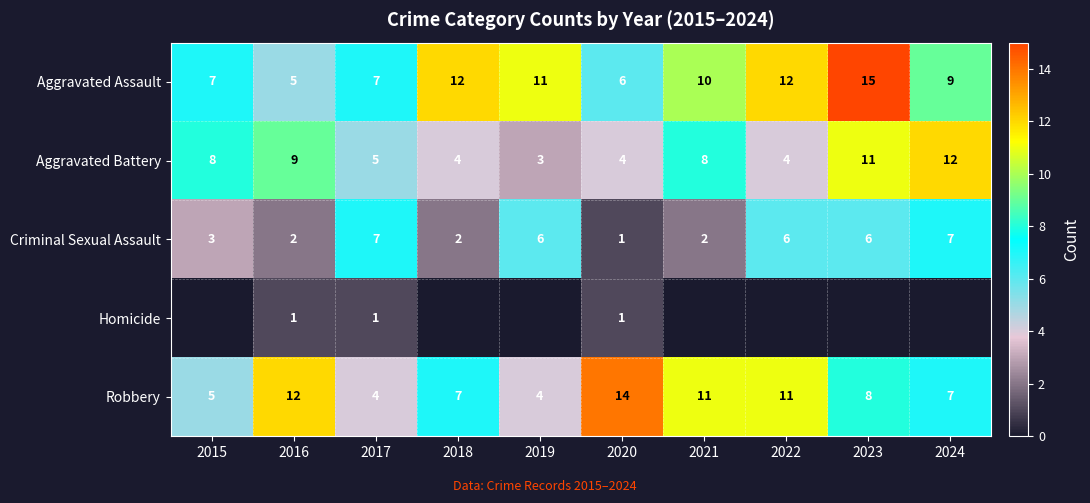

What is the approximate value of Robbery at 2015?

5